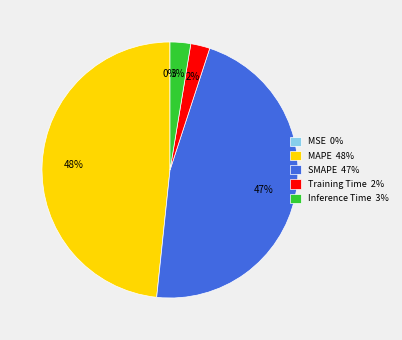

To the nearest percent, what percentage of the pie is Training Time?

2%